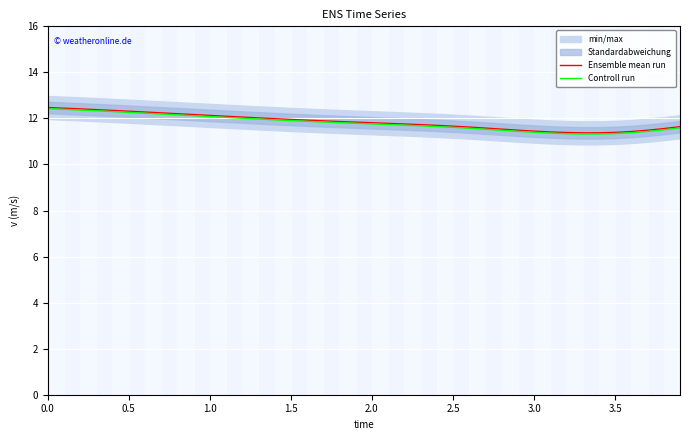

Is it true that Controll run equals 18.4 at 3.0?

False